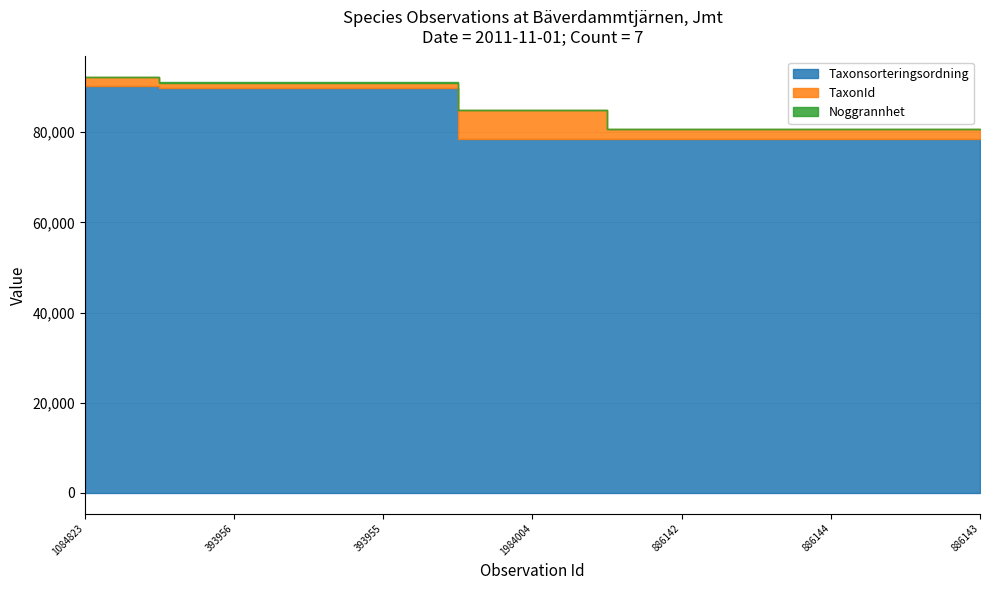

Which has a higher value, 393956 or 886143?

393956